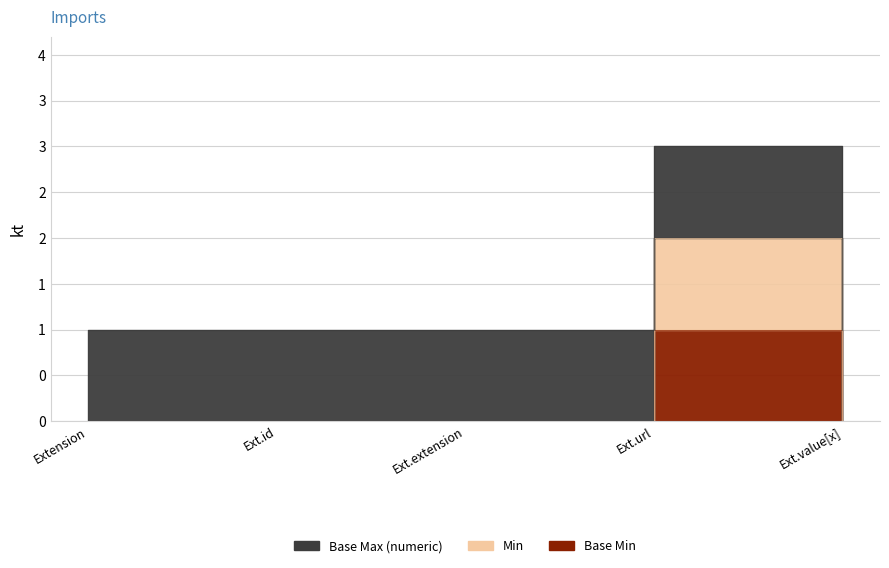

In Min, how many points are higher than both neighbors (excluding endpoints)?

1